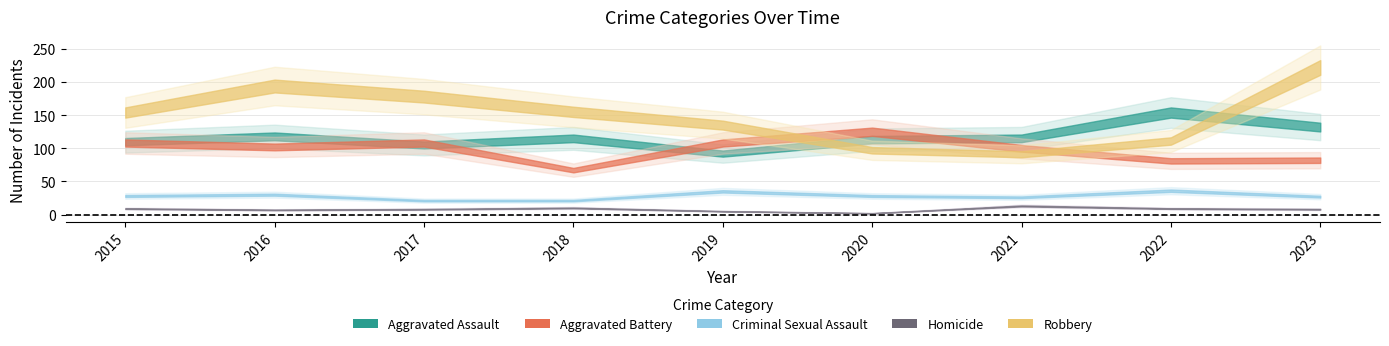

Rank the series by their maximum value, from lowest to highest.

Homicide, Criminal Sexual Assault, Aggravated Battery, Aggravated Assault, Robbery